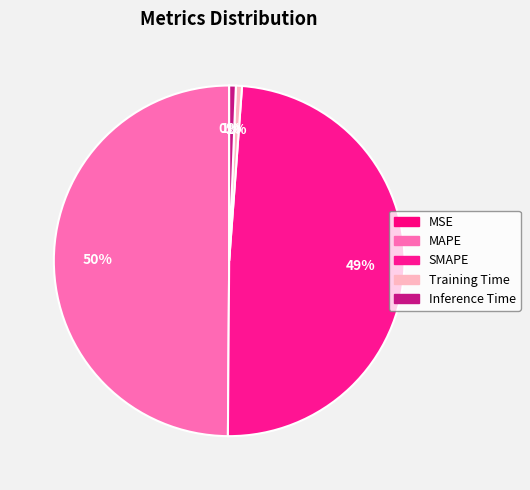

Does Training Time represent more than half of the total?

No